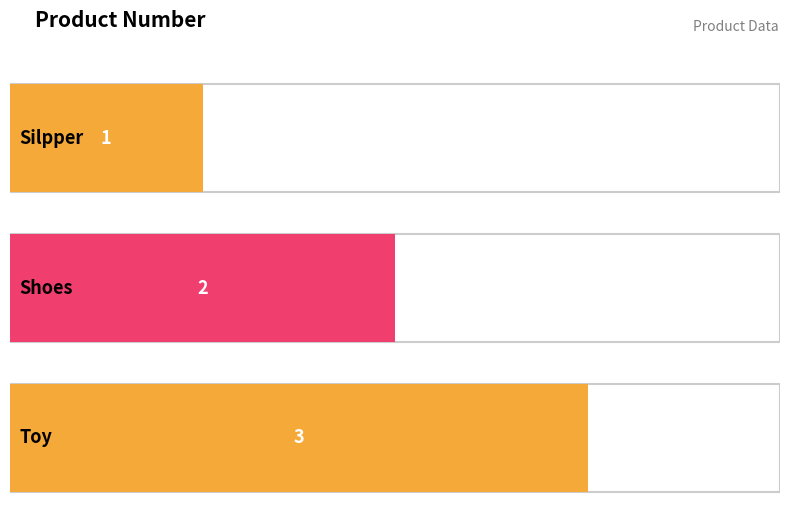

At which category does the chart reach its peak across all series?

Toy